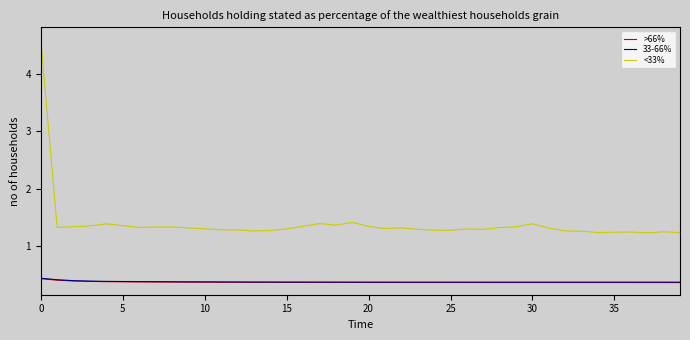

At how many categories does at least one series exceed 1?

40